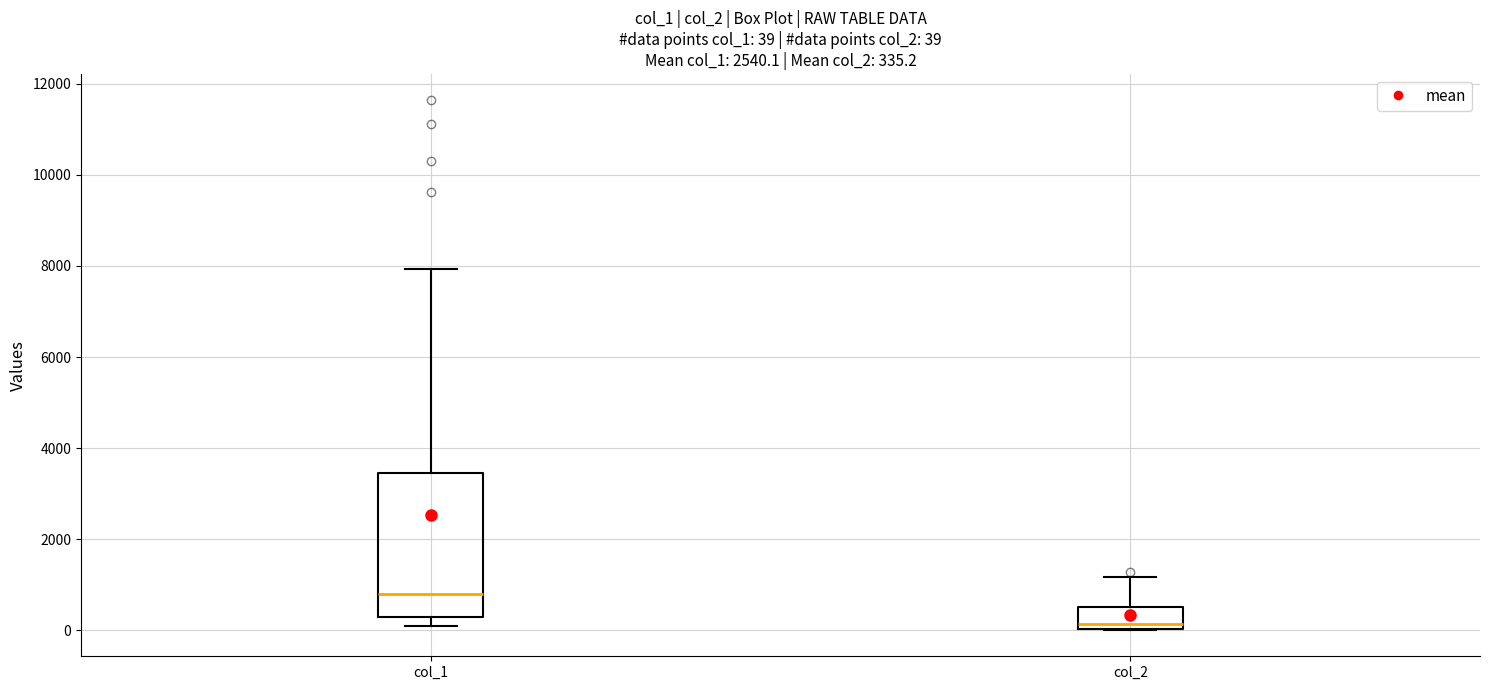

Which box is the tallest, from its lower edge to its upper edge?

col_1